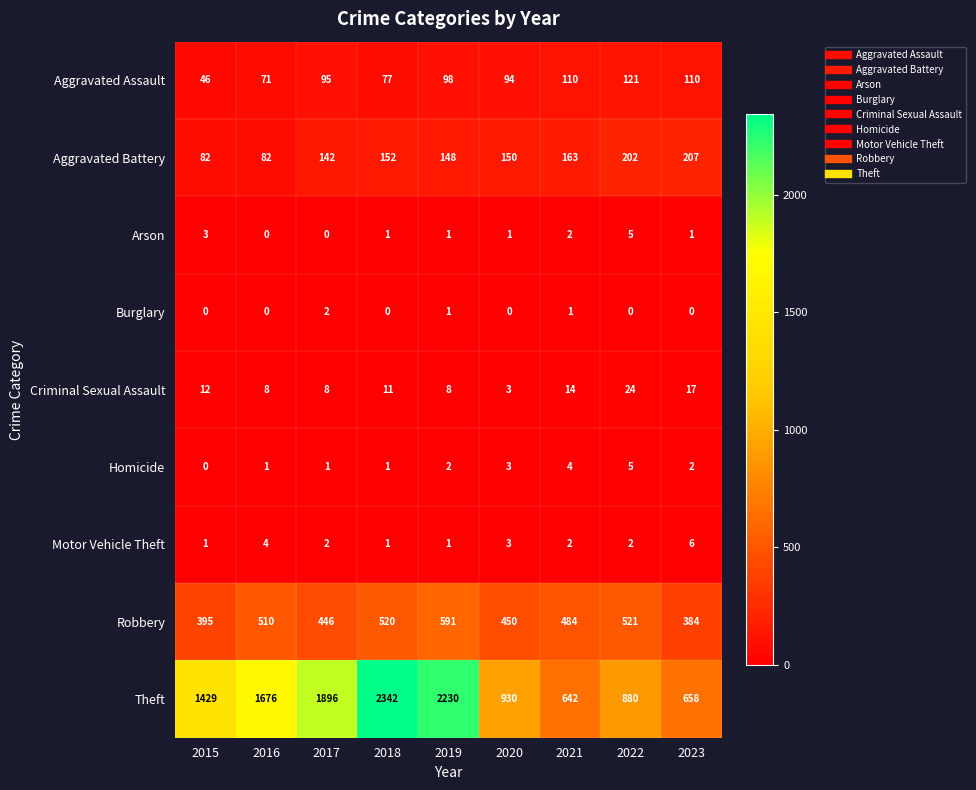

Is it true that Homicide equals 5 at 2022?

True